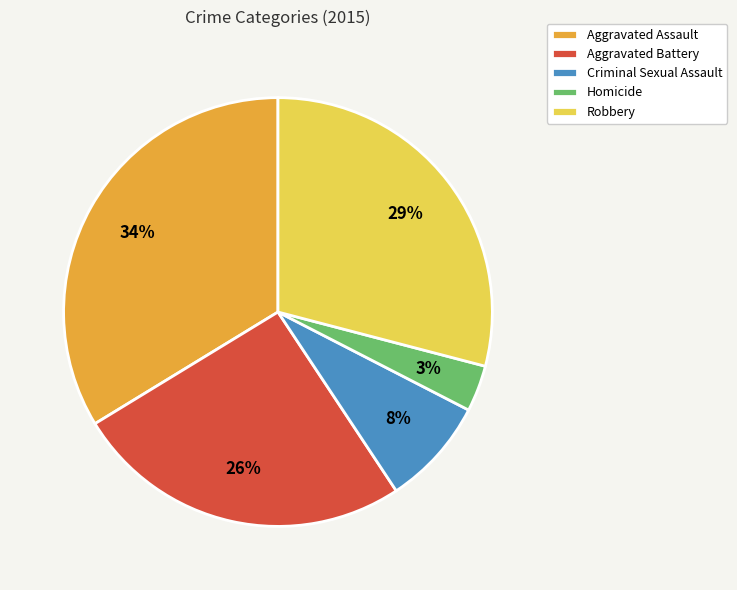

What percentage is the Robbery slice, to the nearest percent?

29%